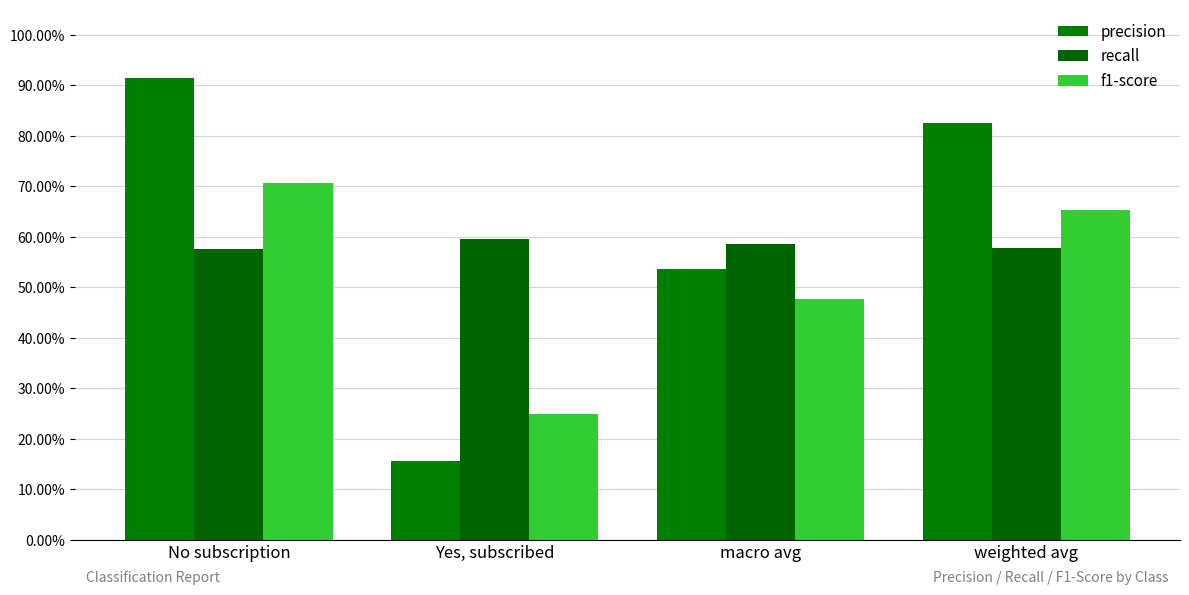

What is the label of the 4th bar from the right?

No subscription